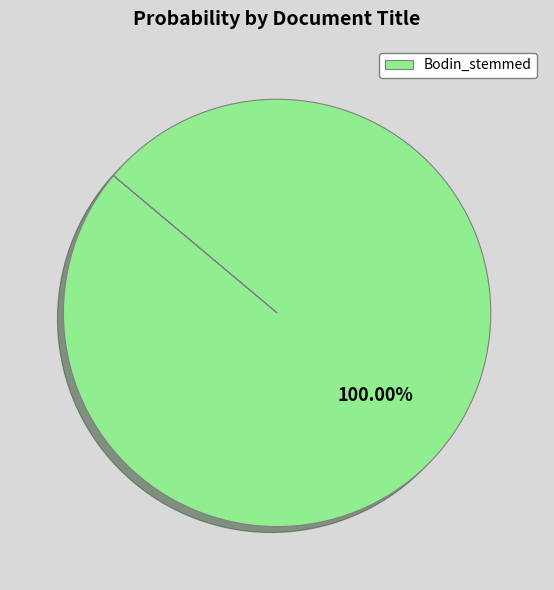

What percentage is the Bodin_stemmed slice, to the nearest percent?

100%